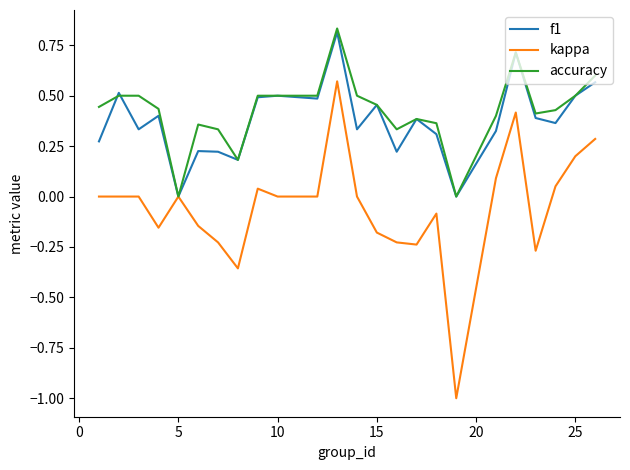

Which series has the largest range (max minus min)?

kappa